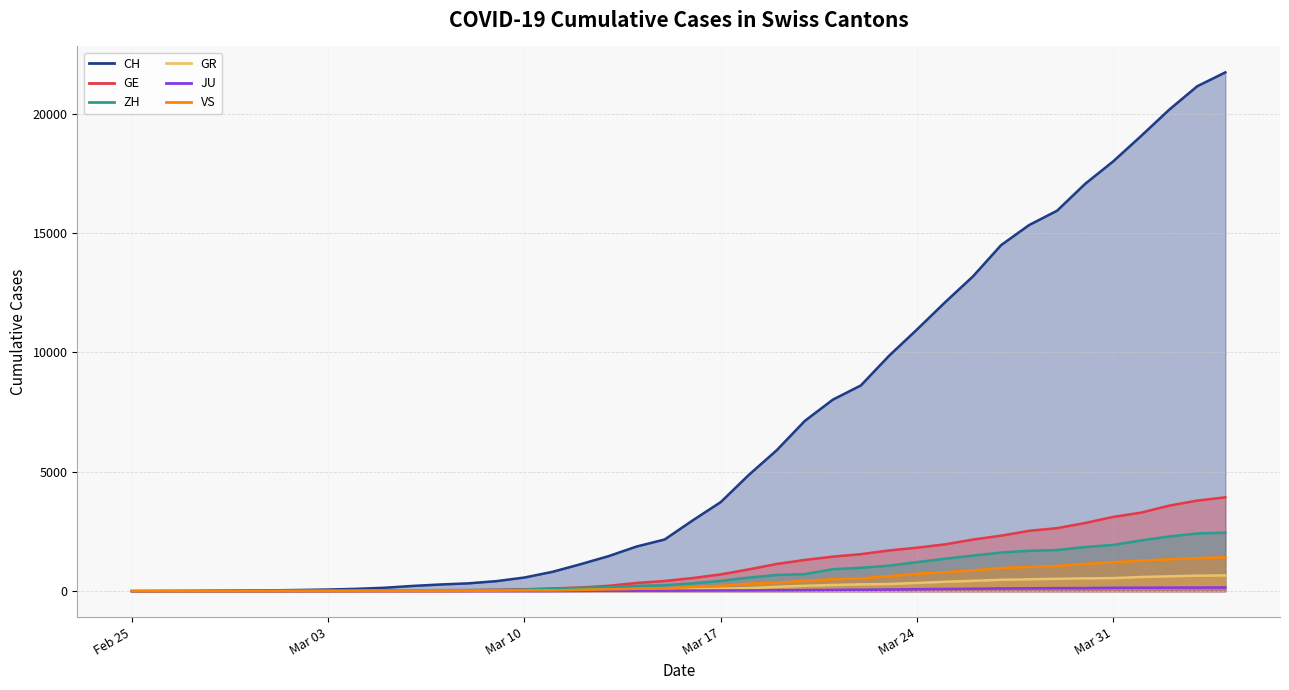

The value of VS at 2020-03-13 is 76. True or false?

True